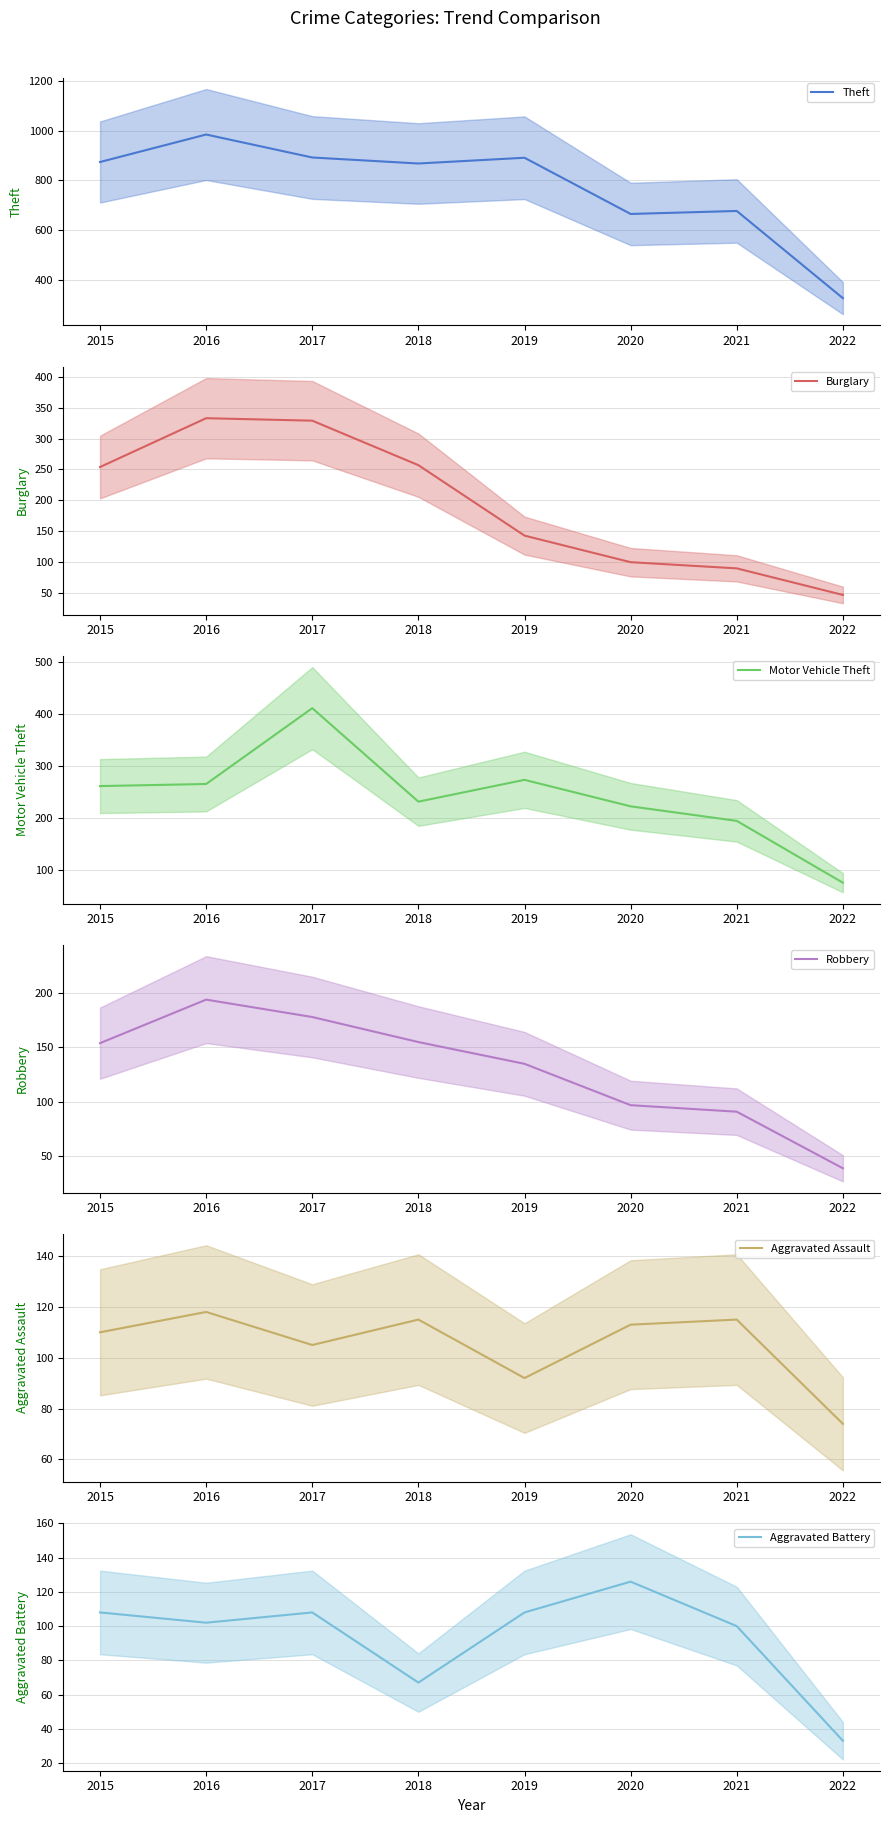

What is the maximum value for Motor Vehicle Theft?

411